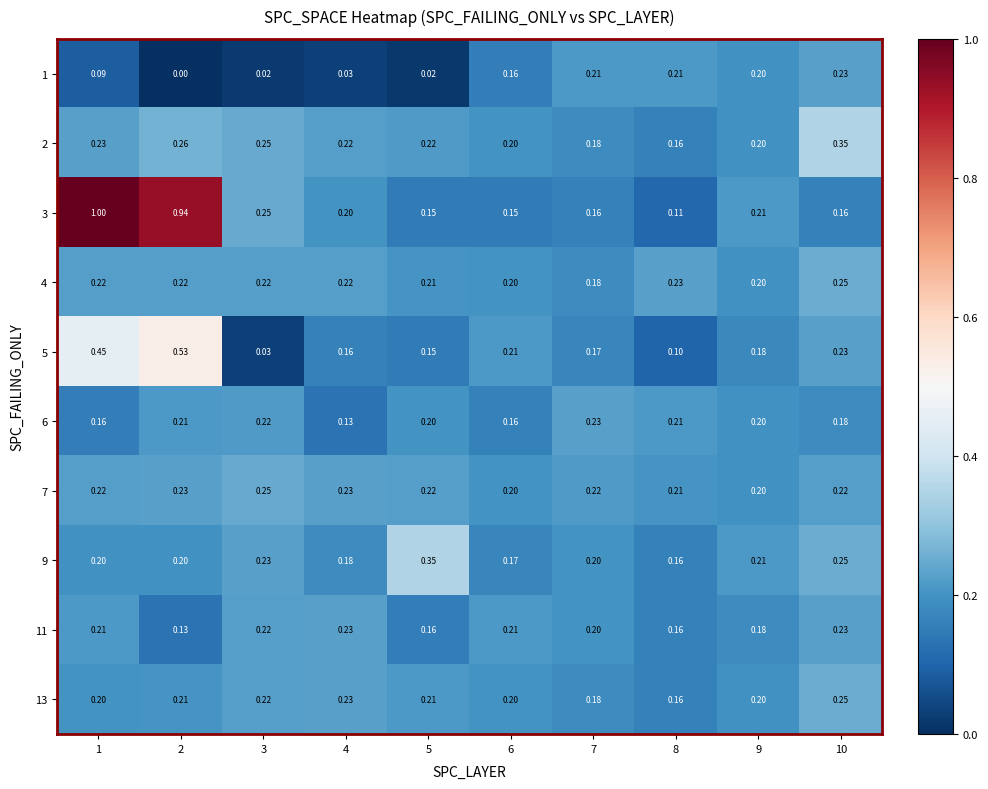

Is the value of 5 at 3 greater than the value of 7 at 7?

No